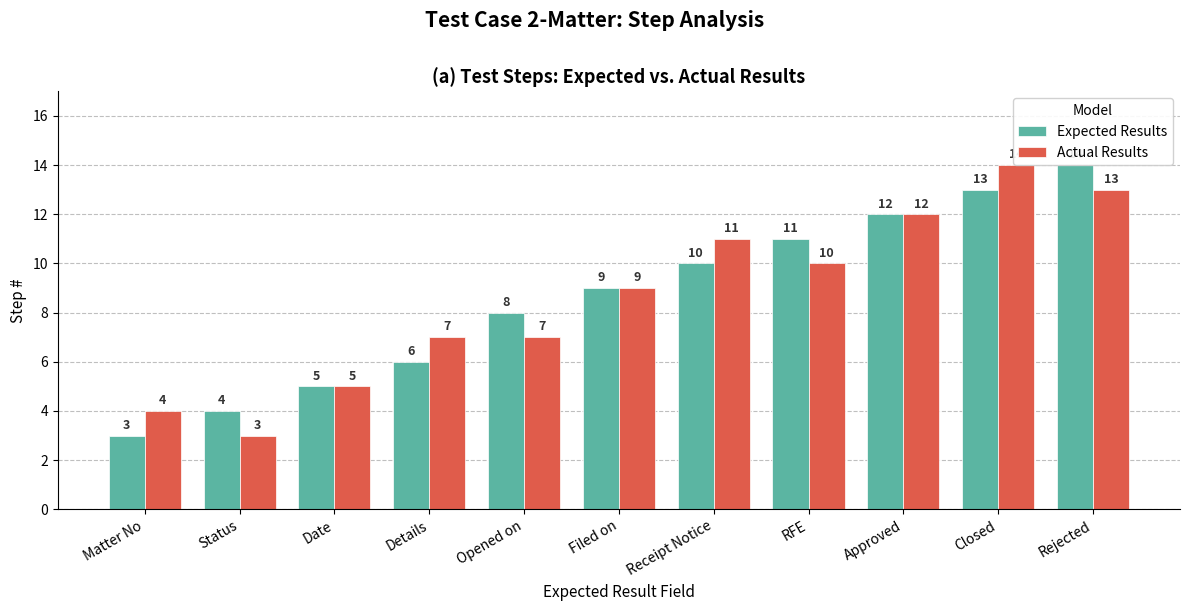

Rank the series at Matter No from lowest to highest value.

Expected Results, Actual Results